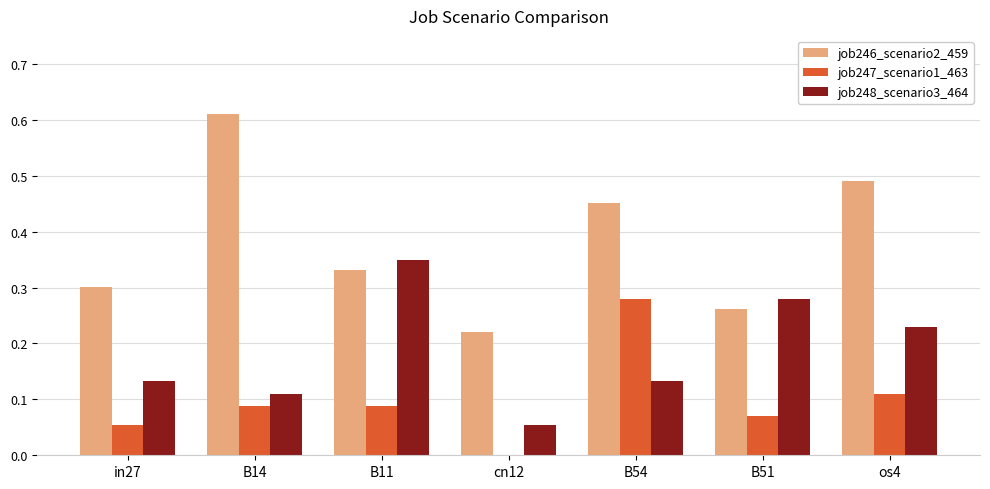

Between in27 and os4, which series saw the biggest shift?

job246_scenario2_459